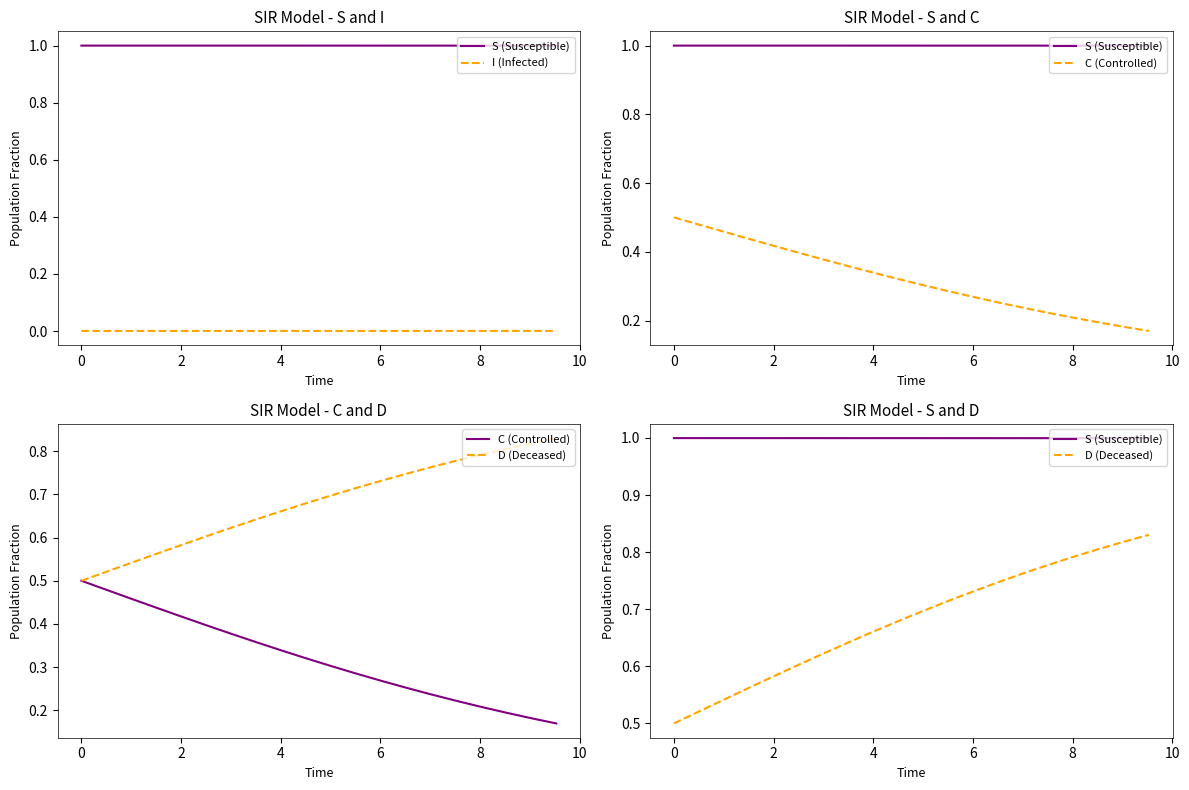

True or false: D (Deceased) has more than 0 interior local peaks.

False